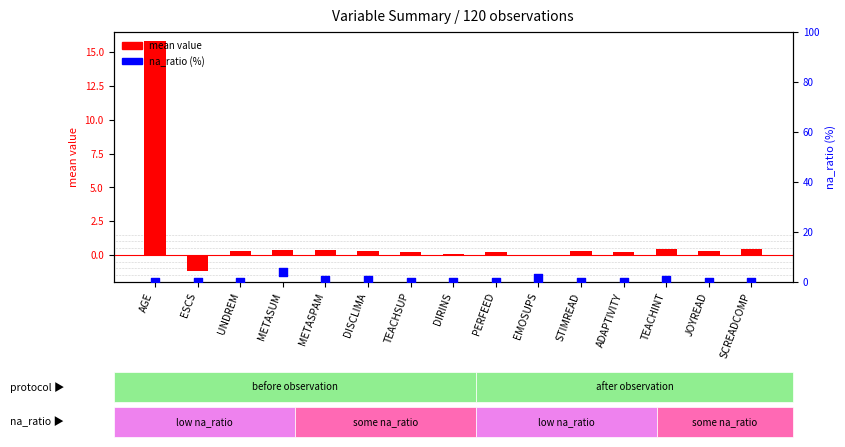

Which series has the largest total across all categories?

mean value